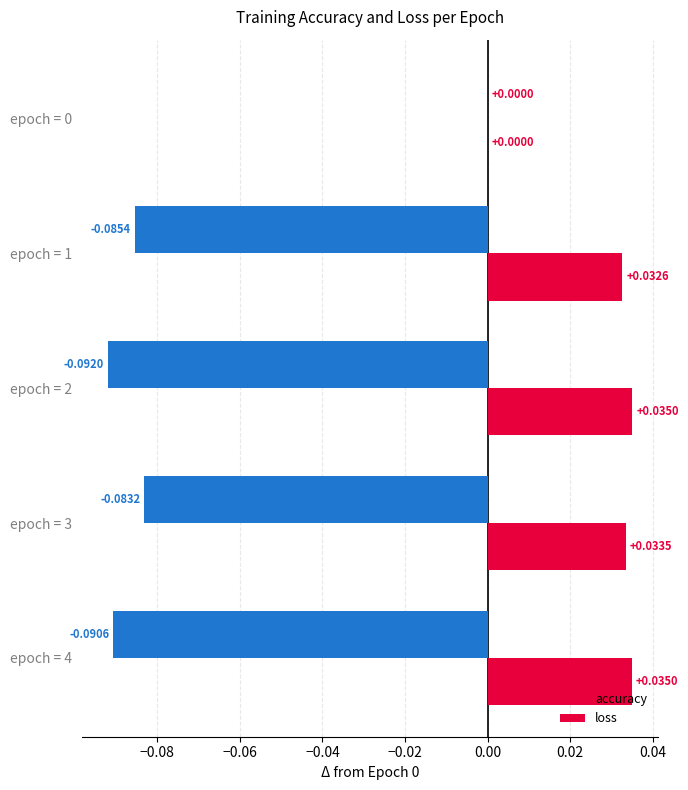

Count the number of categories in the chart.

5